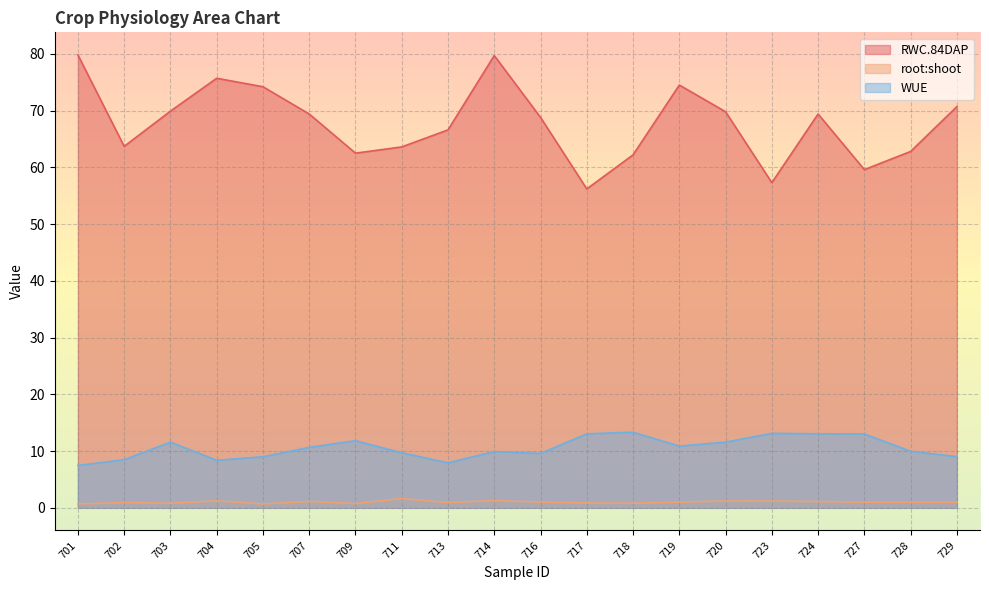

What is the average value of the root:shoot series?

1.0